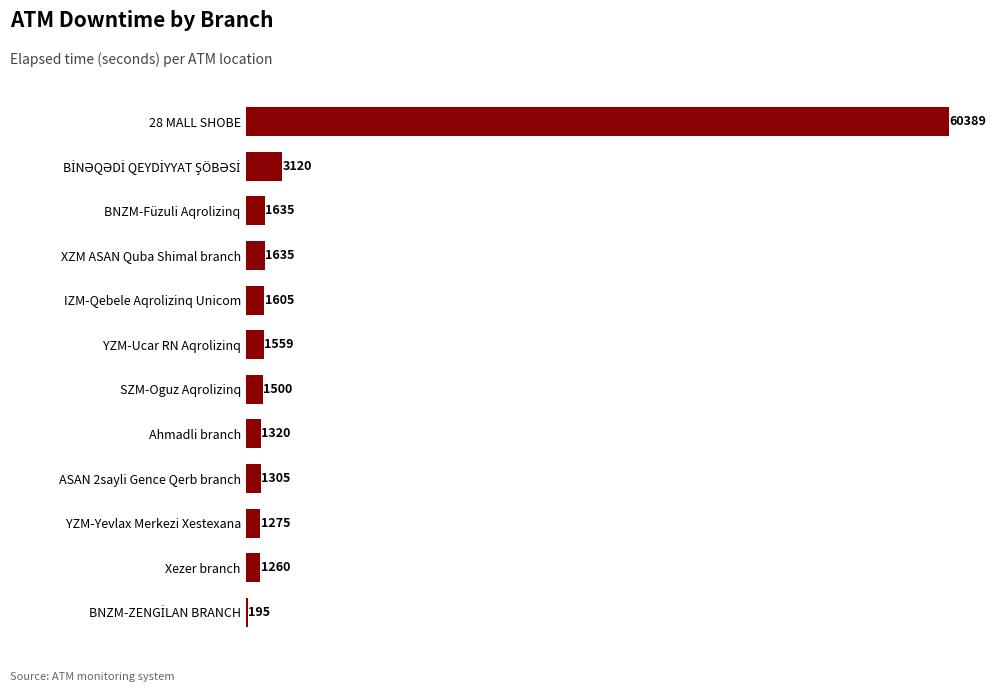

The value at Ahmadli branch is 1320. True or false?

True